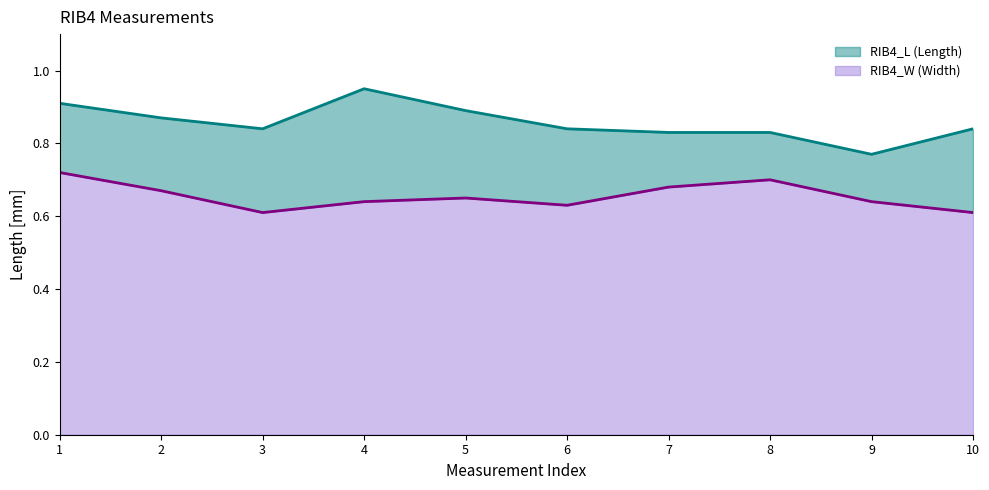

True or false: RIB4_W (Width) and RIB4_L (Length) intersect in this chart.

False